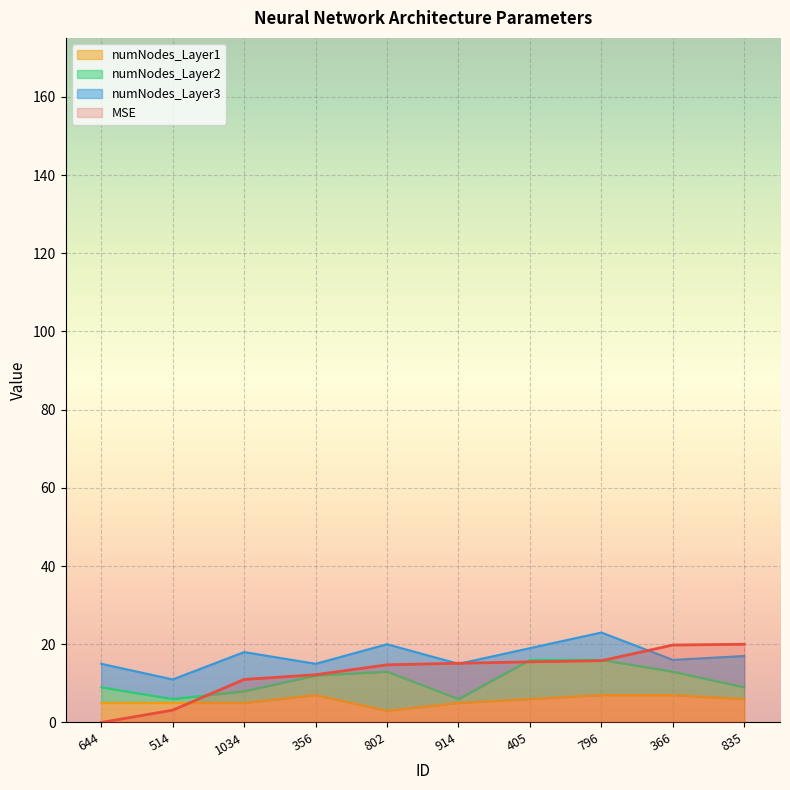

What is the sum of the MSE values at 802 and 914?

29.9